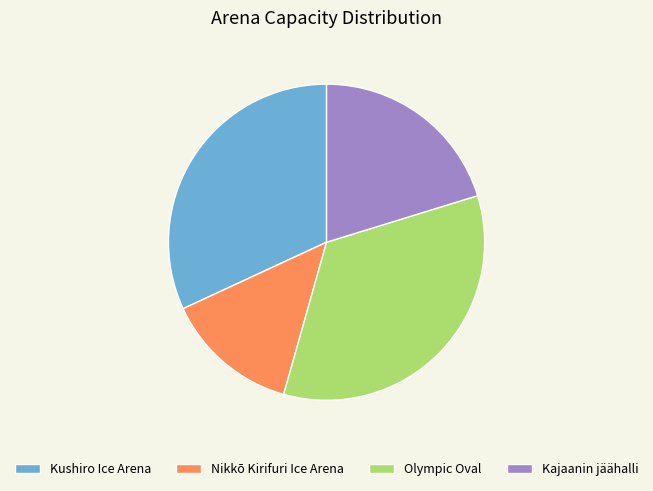

Which category has the biggest portion of the pie?

Olympic Oval